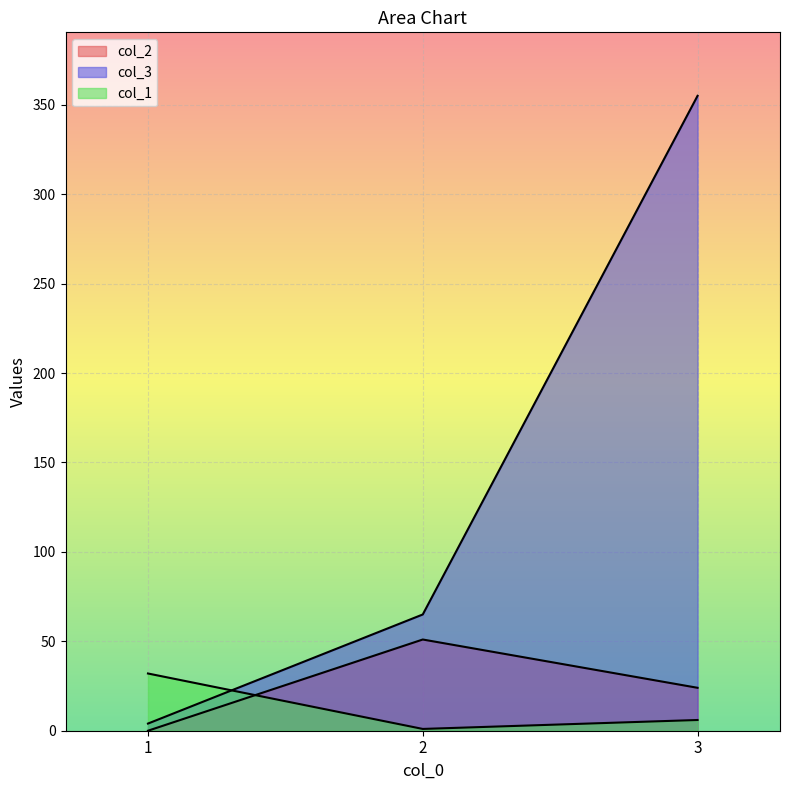

What is the sum of all col_3 values?

424